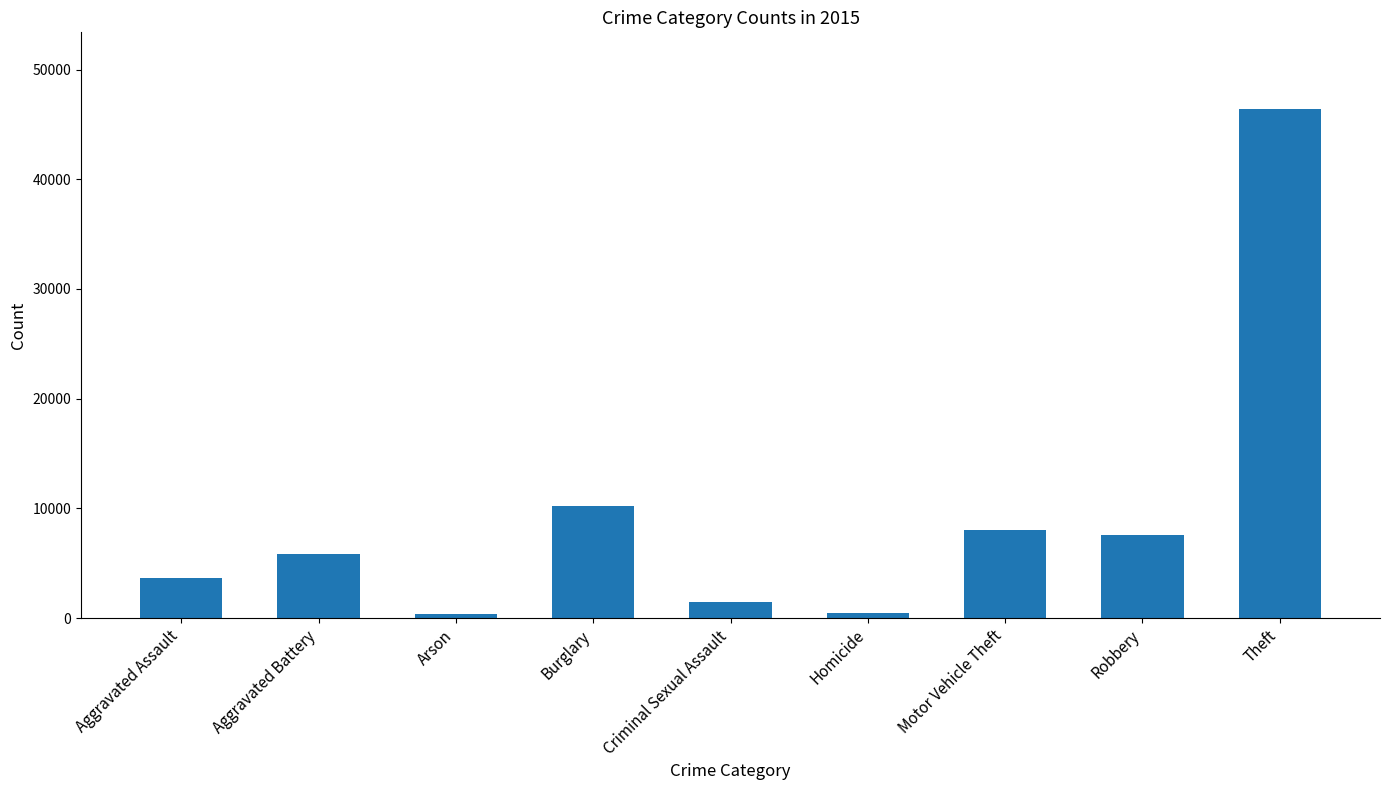

How many data points are less than 5806?

4